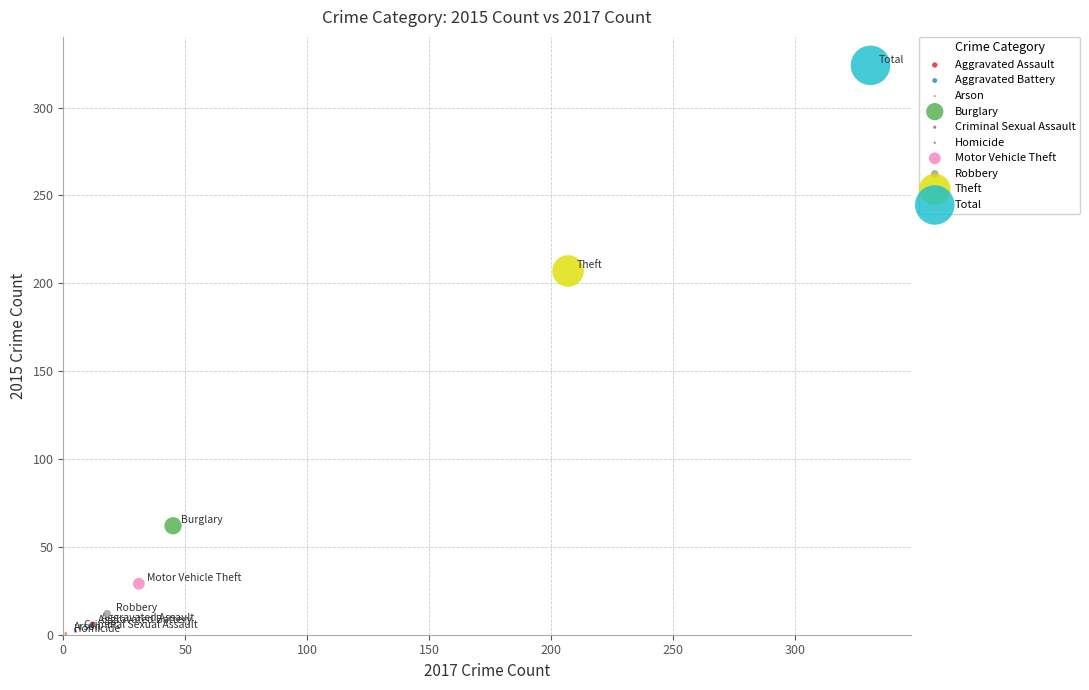

What are all the series names shown in the legend?

Aggravated Assault, Aggravated Battery, Arson, Burglary, Criminal Sexual Assault, Homicide, Motor Vehicle Theft, Robbery, Theft, Total